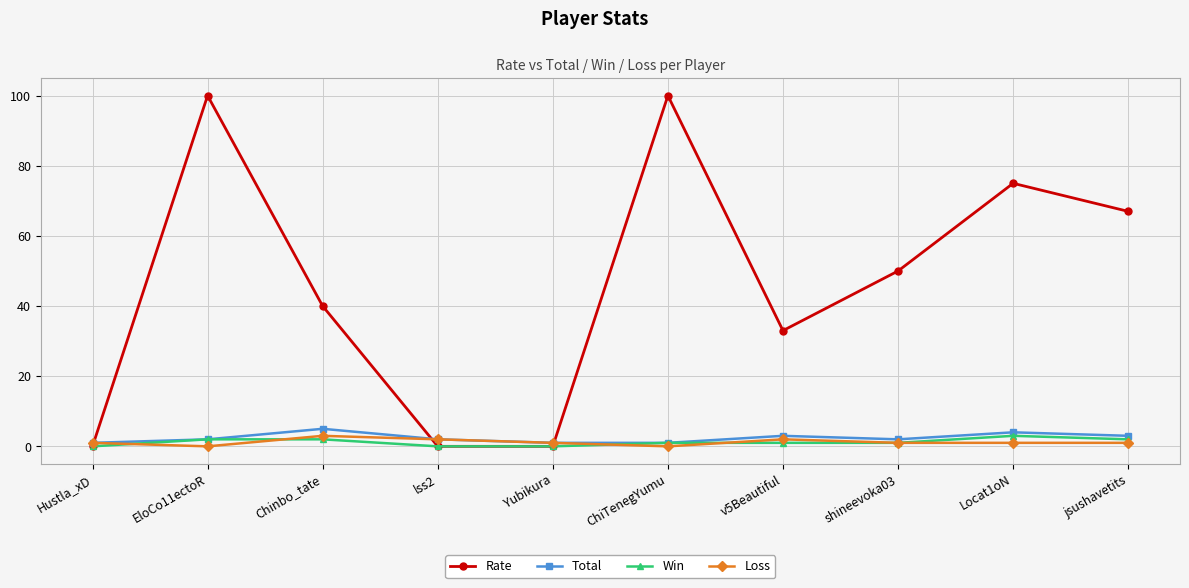

Is it true that Rate equals 50 at shineevoka03?

True